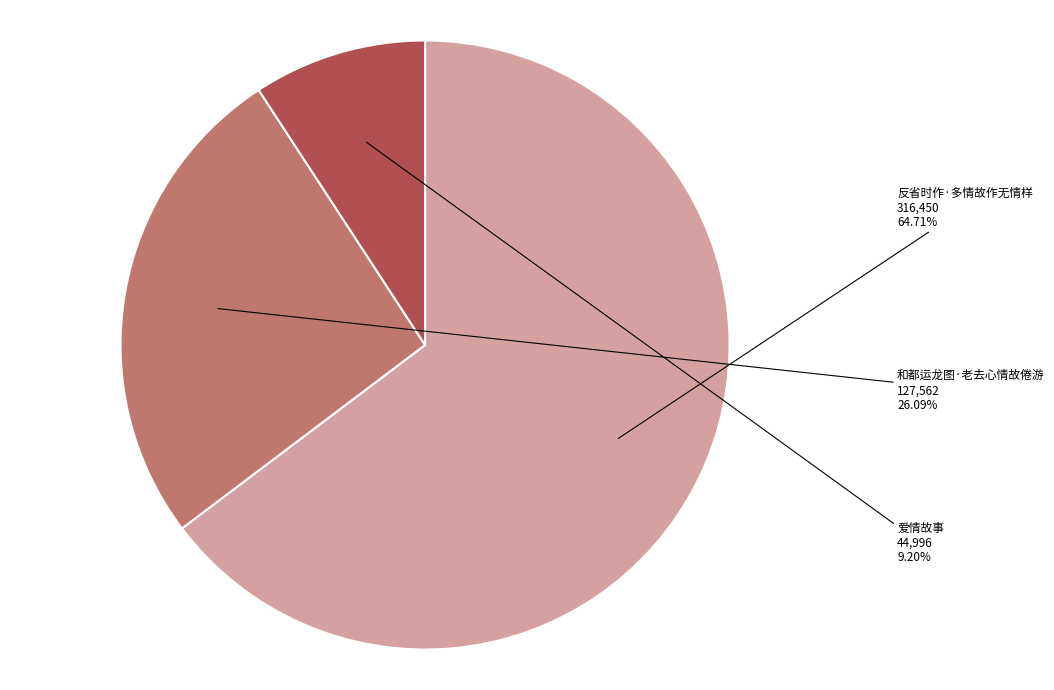

What is the total percentage of 爱情故事 and 反省时作·多情故作无情样?

73.9%